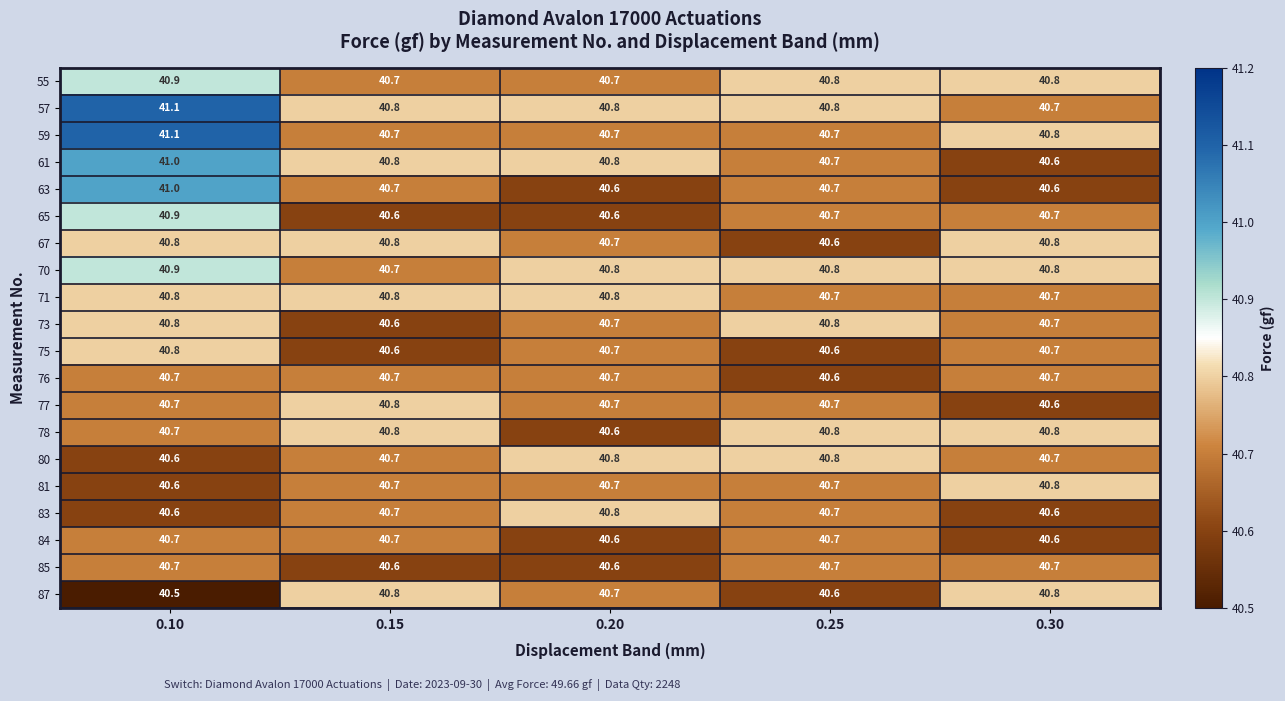

What is the average value of the 63 series?

40.7